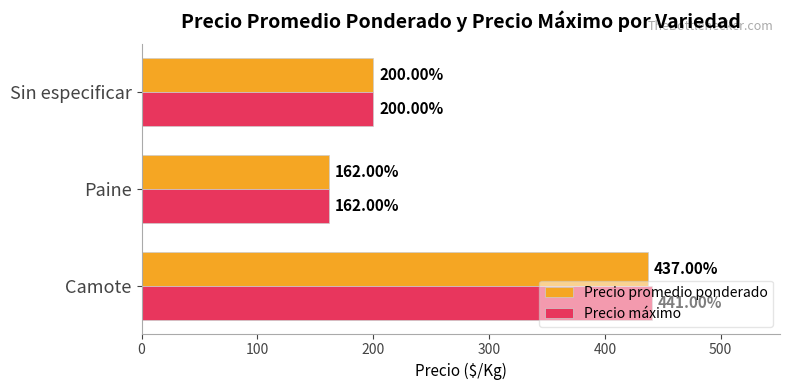

How many data points in Precio promedio ponderado are less than 200?

1